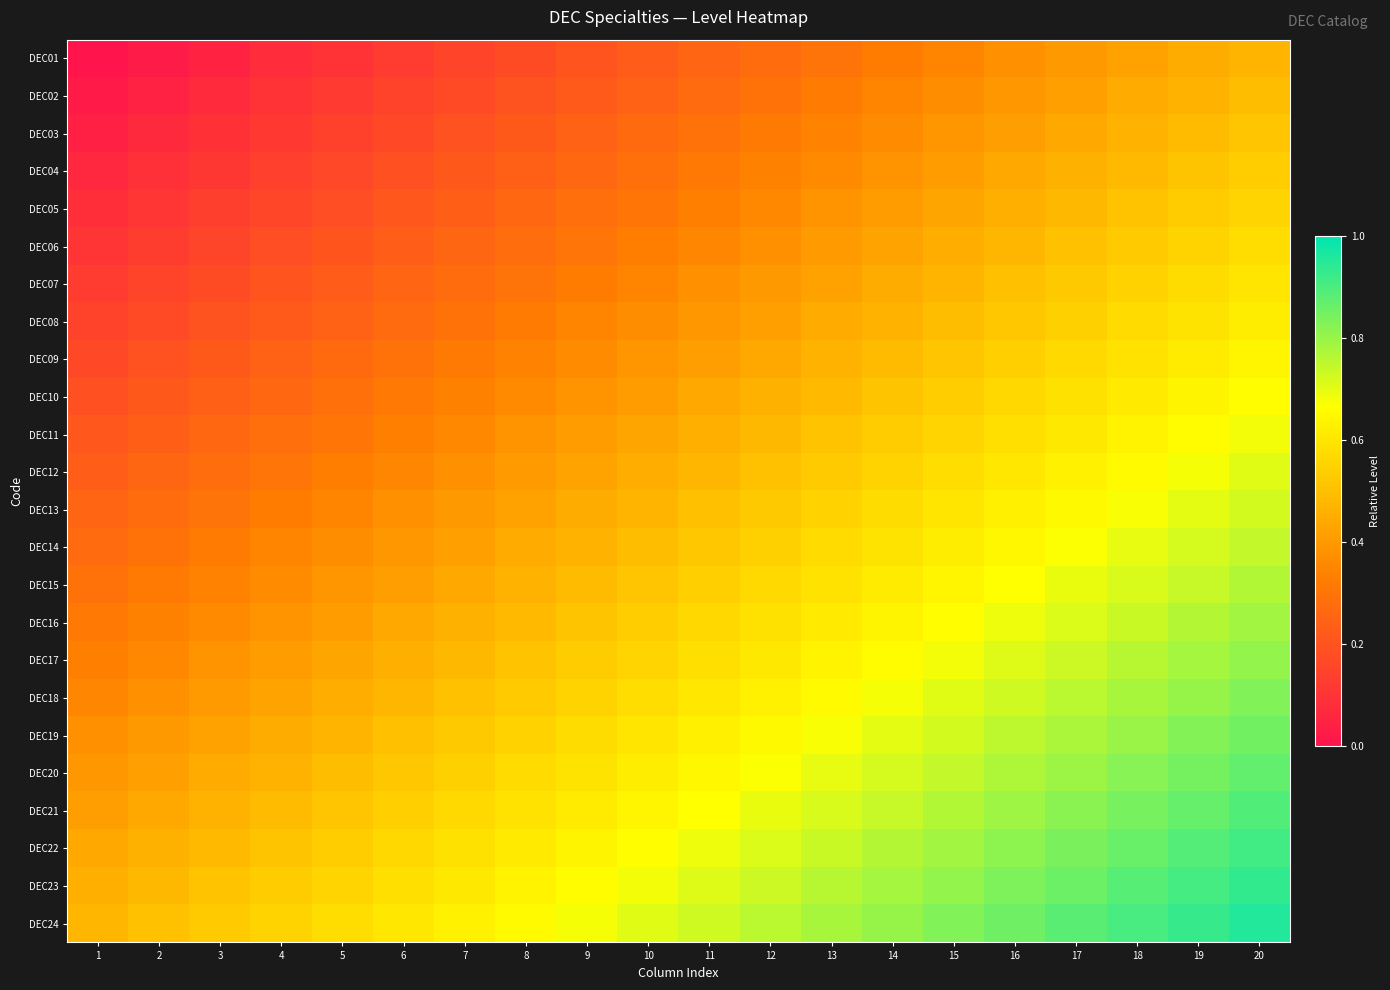

At which category is the sum across all series the highest?

20